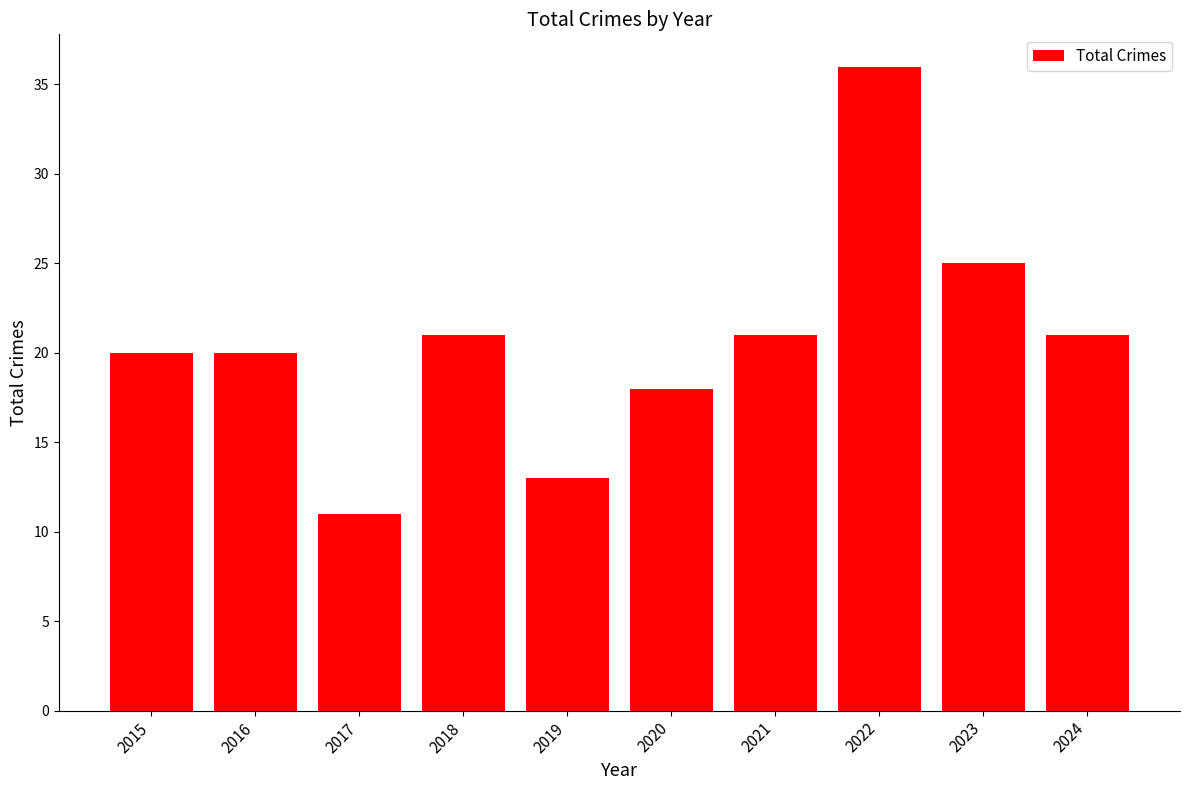

What value does the data have at 2016, to the nearest 10?

20